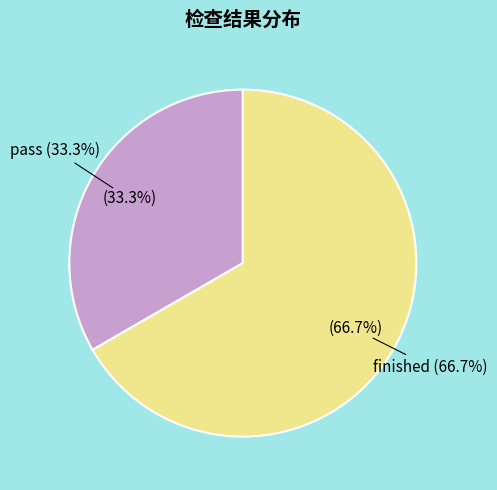

What portion of the pie excludes finished?

33.3%